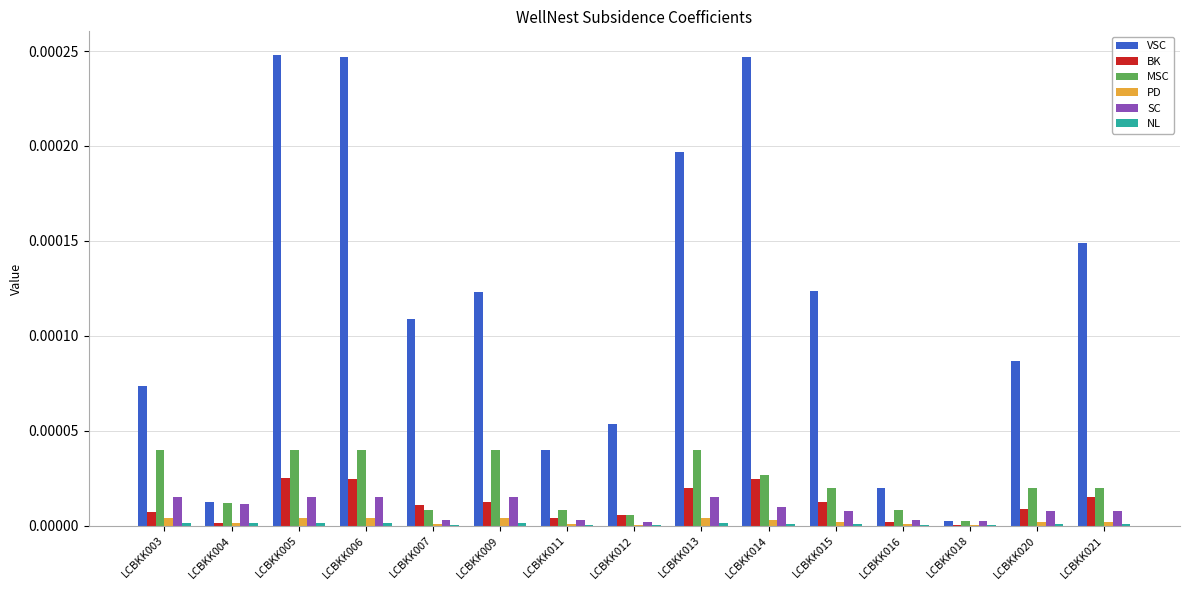

Is it true that VSC equals 0.0 at LCBKK018?

True